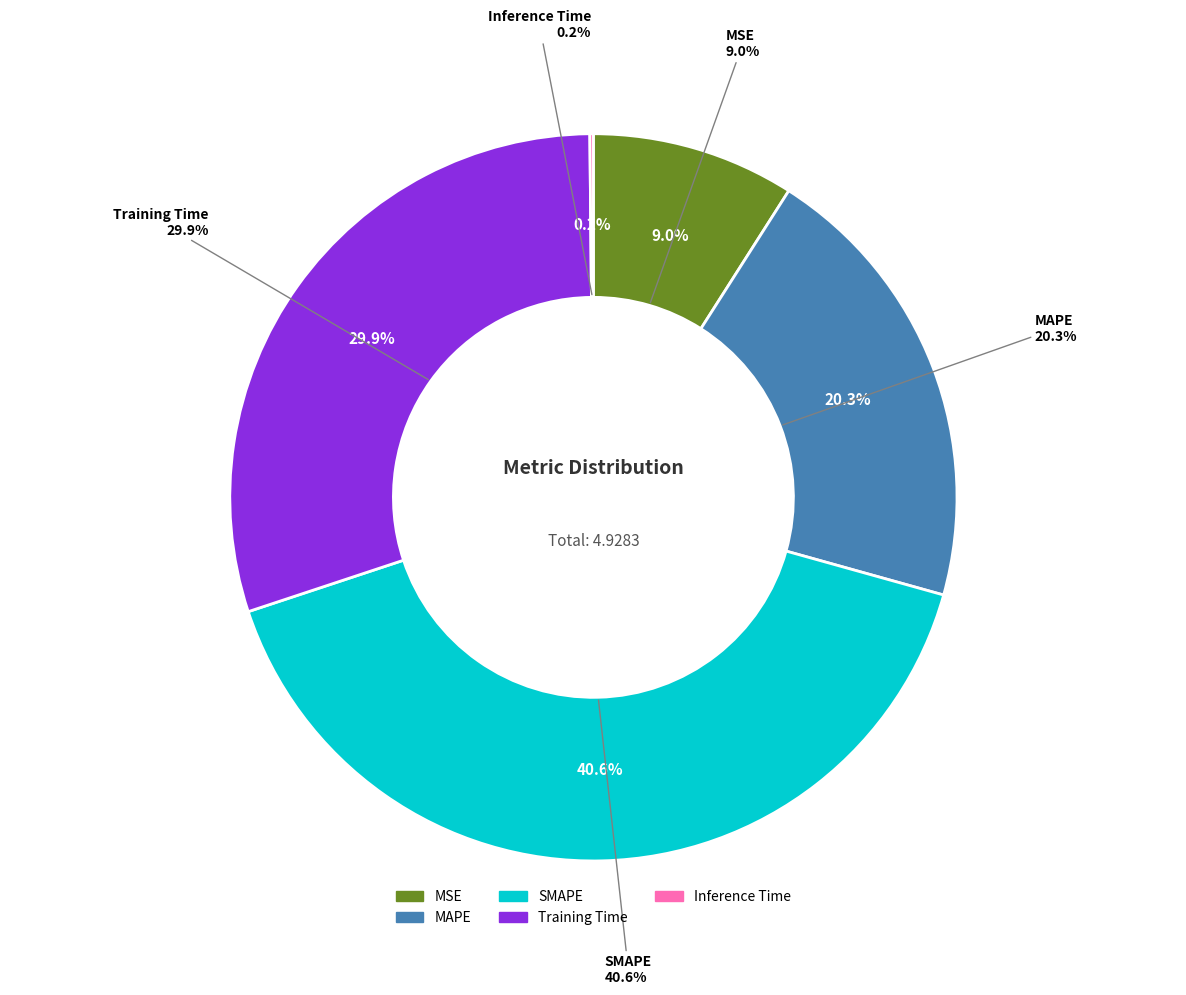

Does MSE account for over 50% of the chart?

No